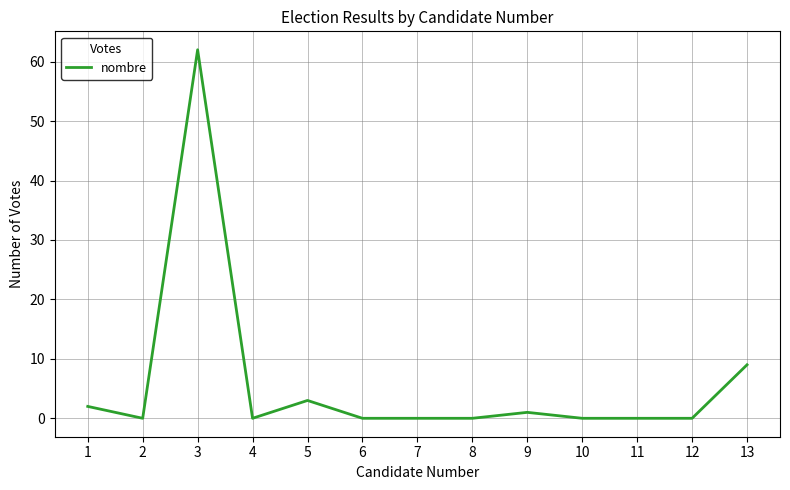

What is the change in value from 4 to 13?

+9